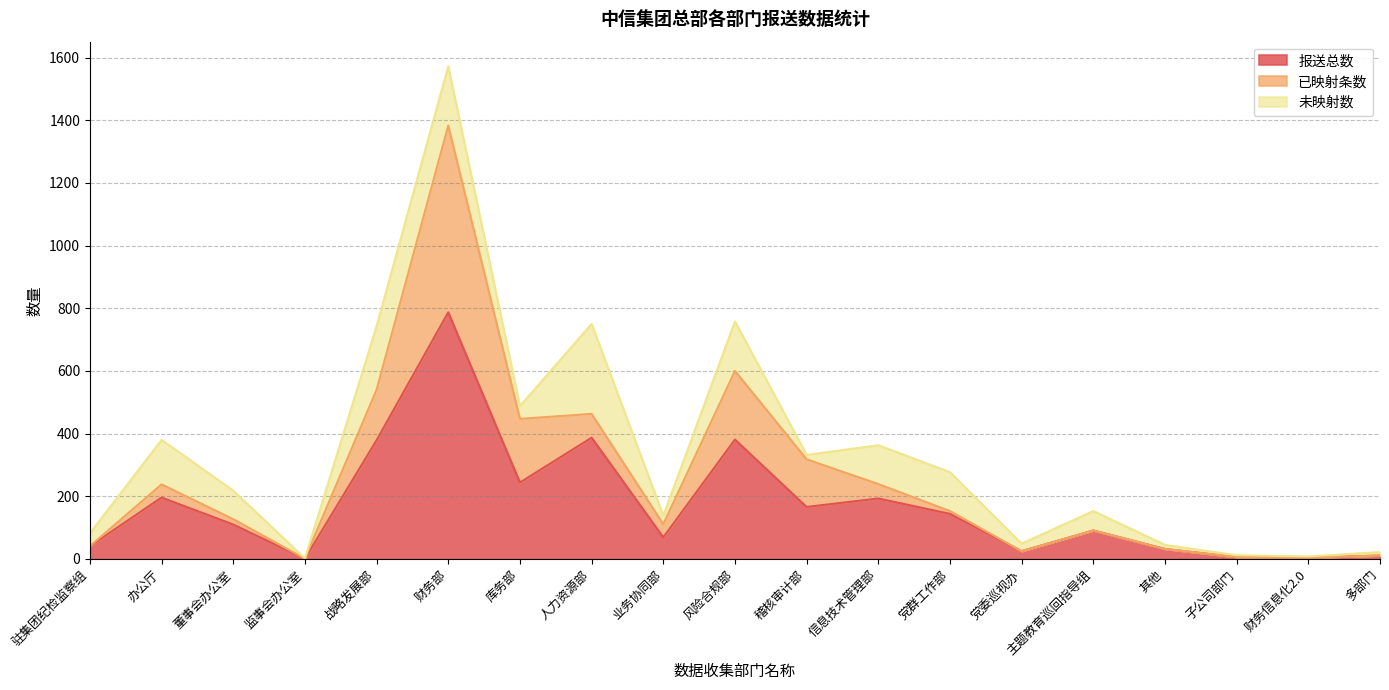

List the labels in order of 未映射数 value, largest first.

人力资源部, 战略发展部, 财务部, 风险合规部, 办公厅, 信息技术管理部, 党群工作部, 董事会办公室, 主题教育巡回指导组, 驻集团纪检监察组, 库务部, 业务协同部, 党委巡视办, 稽核审计部, 其他, 多部门, 子公司部门, 财务信息化2.0, 监事会办公室